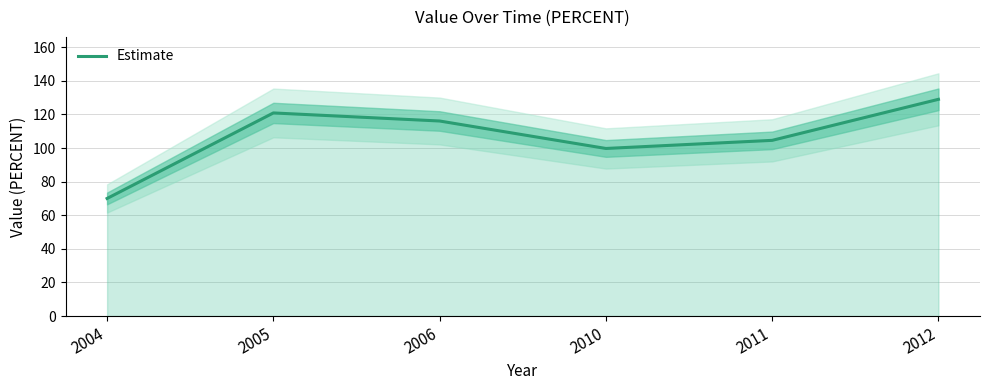

What is the change in value from 2004 to 2005?

+50.9